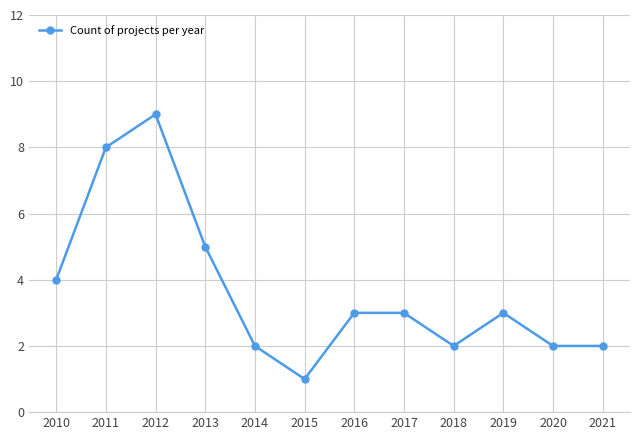

What is the minimum value shown in the chart?

1